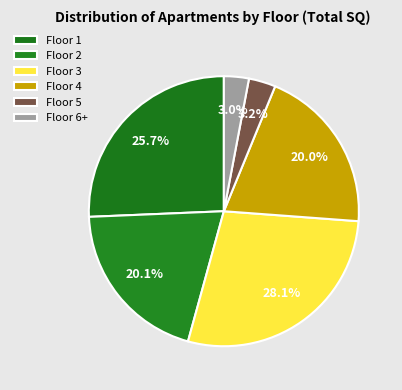

How many segments does this pie chart have?

6